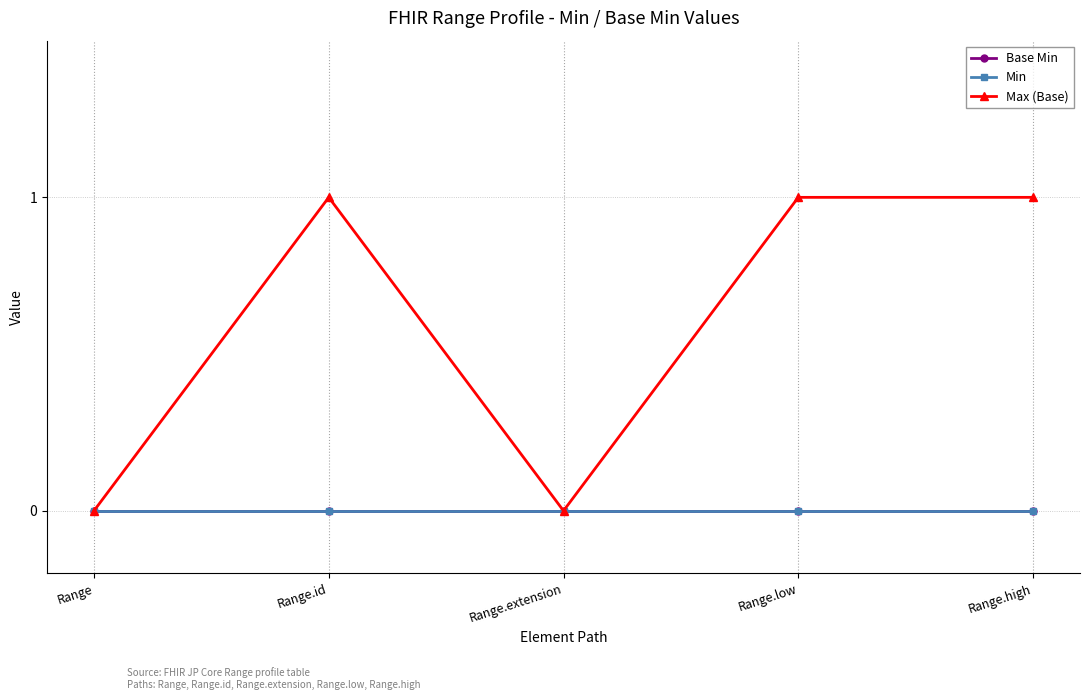

Is this an area chart (filled region under the line)?

No